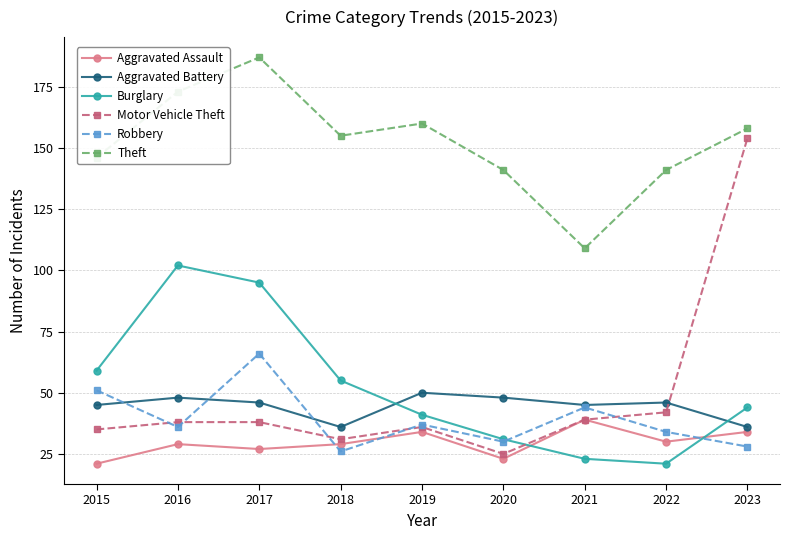

What is the sum of the Theft values at 2016 and 2015?

319